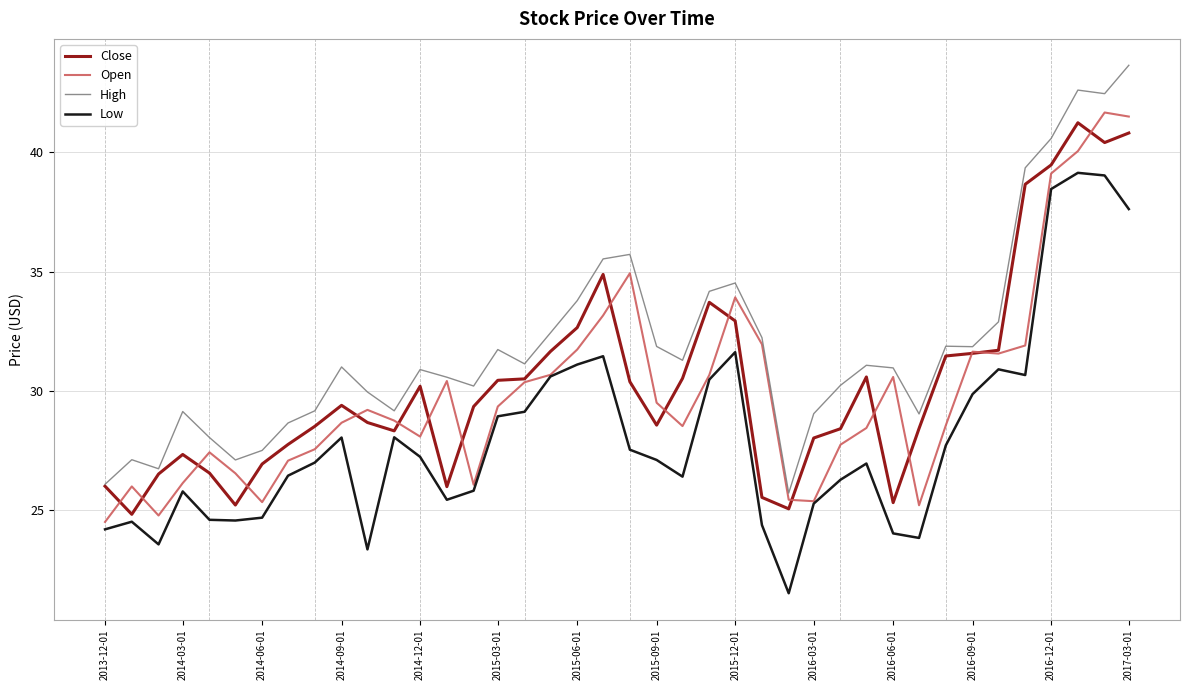

True or false: Low and High cross at least once.

False